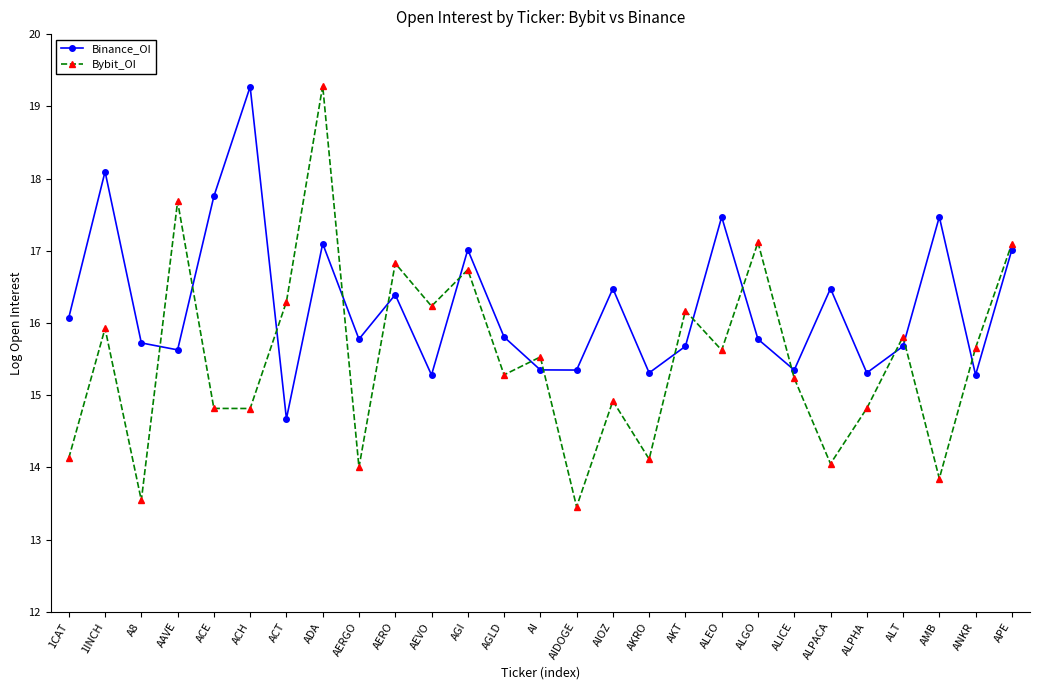

The Bybit_OI series shows 14.1 at 1CAT. True or false?

True